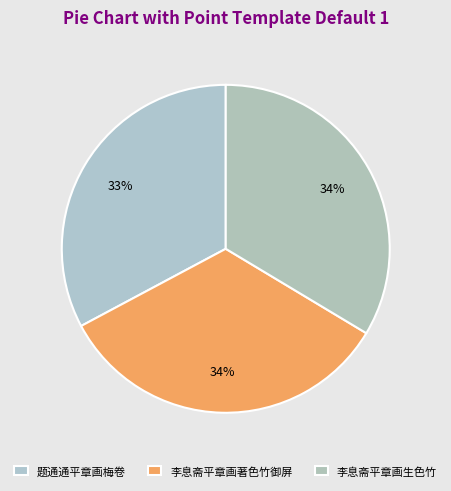

Rank the categories by value from highest to lowest.

李息斋平章画生色竹, 李息斋平章画著色竹御屏, 题通通平章画梅卷